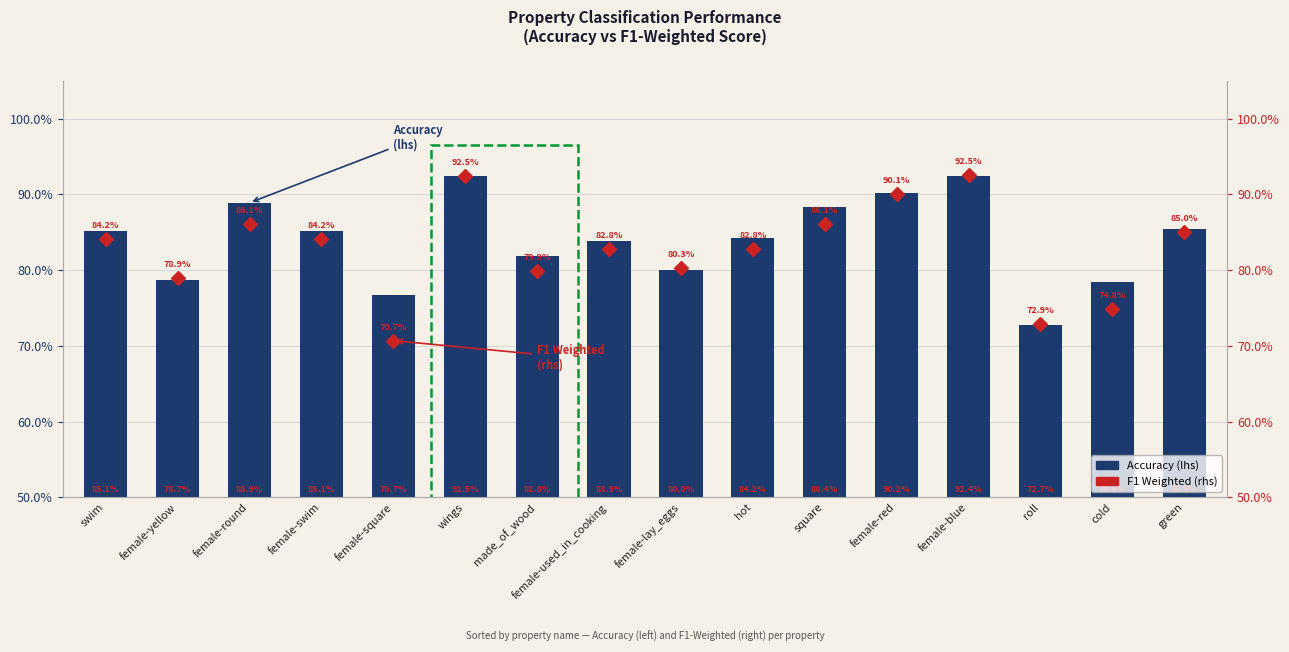

What is the maximum value shown in the chart?

0.9